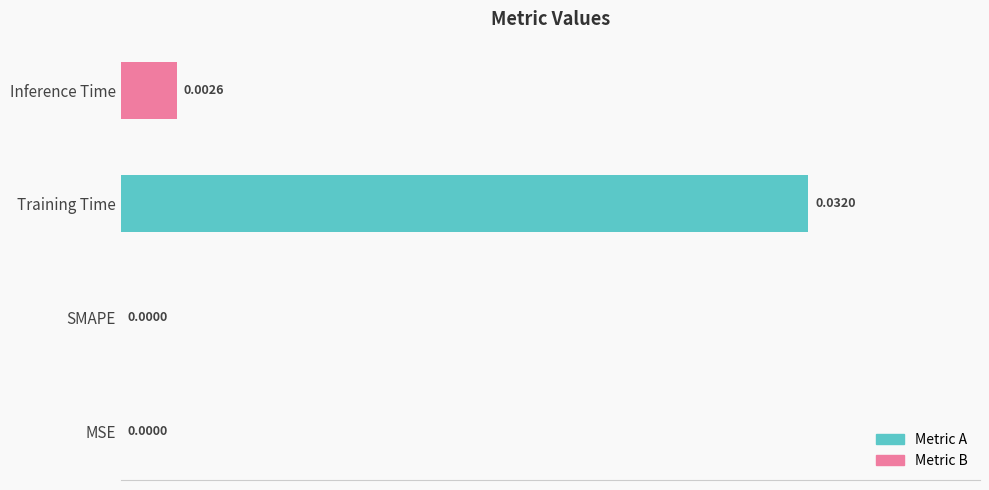

Which has a higher value, Training Time or SMAPE?

Training Time